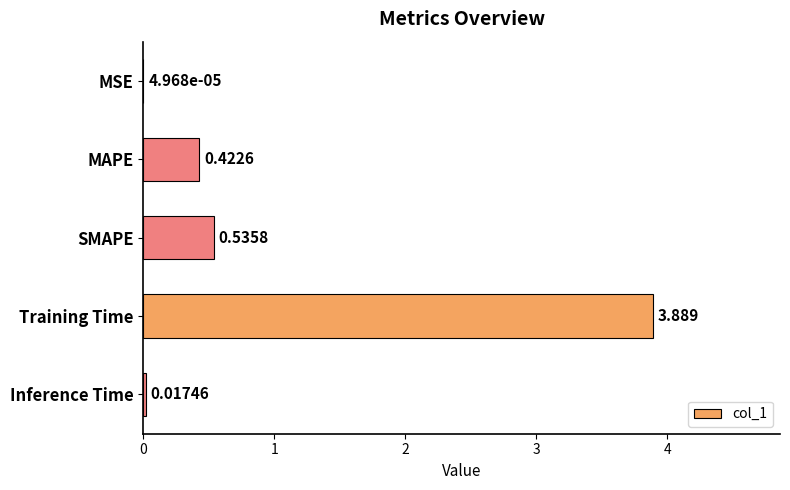

Between SMAPE and Training Time, which is larger?

Training Time